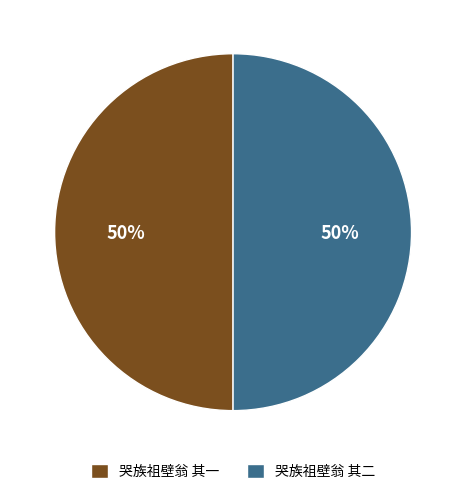

What is the ratio of the value at 哭族祖壁翁 其一 to the value at 哭族祖壁翁 其二?

1.0